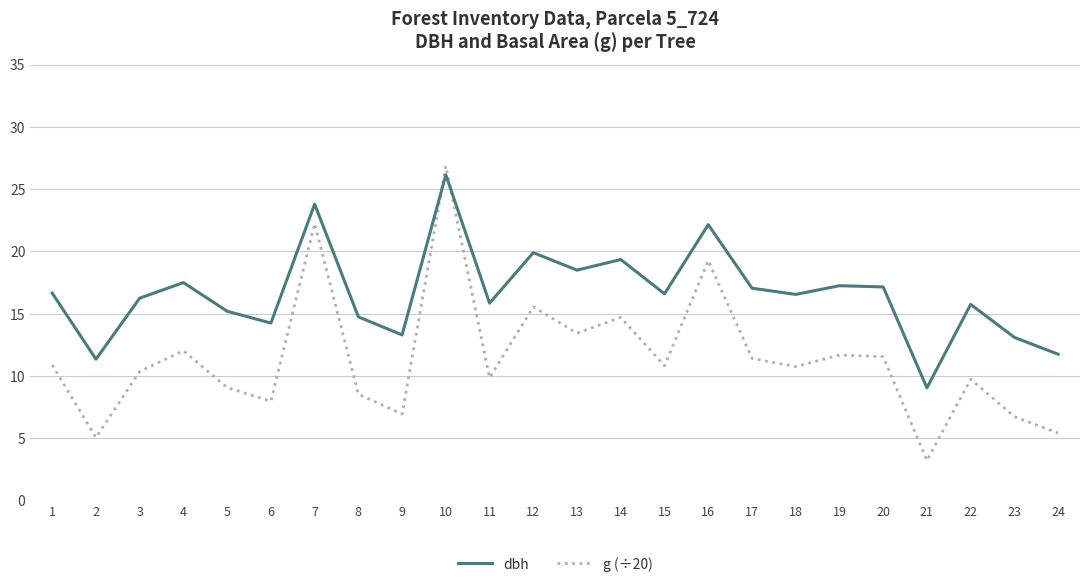

Rank the series at 22 from highest to lowest value.

dbh, g (÷20)